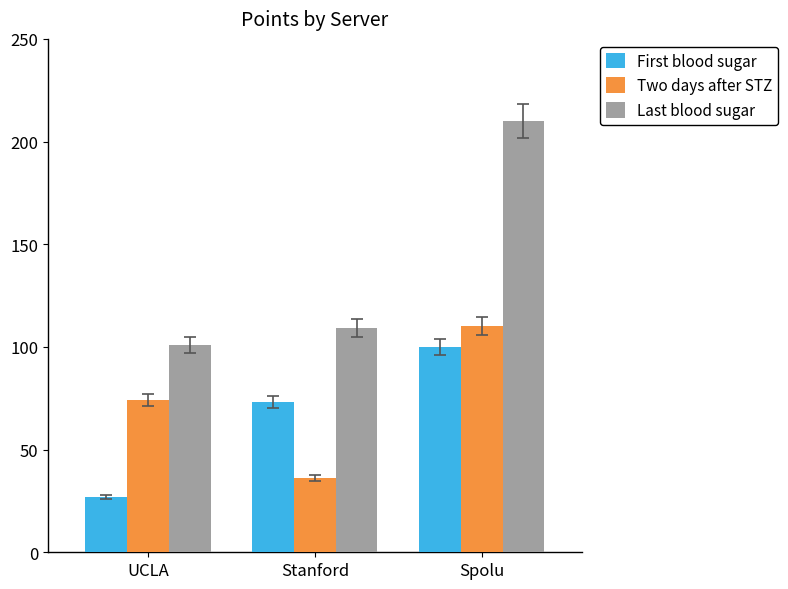

Between UCLA and Spolu, which series saw the biggest shift?

Last blood sugar